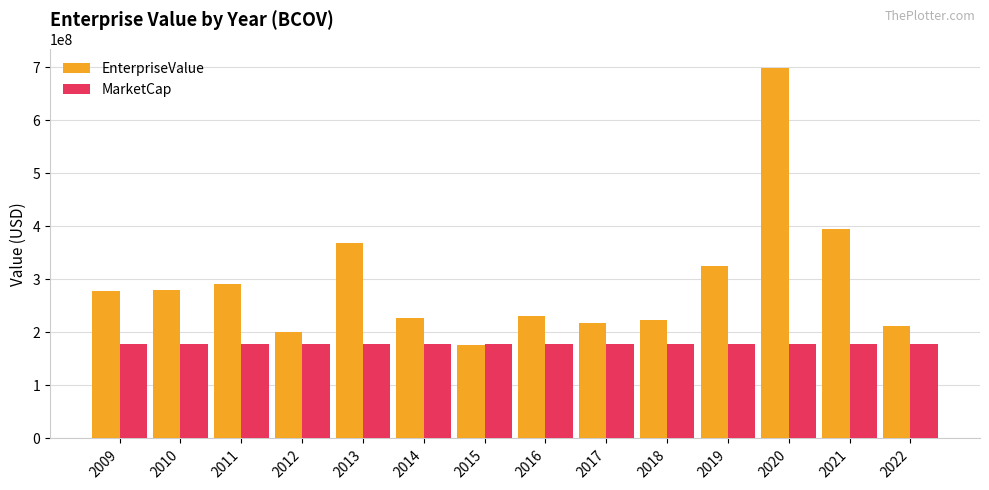

What is the difference between the maximum and second lowest values in the EnterpriseValue series?

497764160